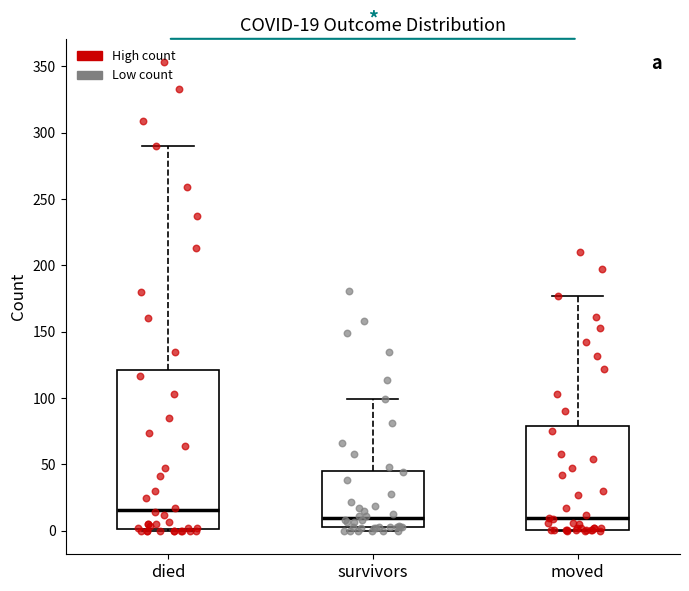

Which box's median line is the highest?

died